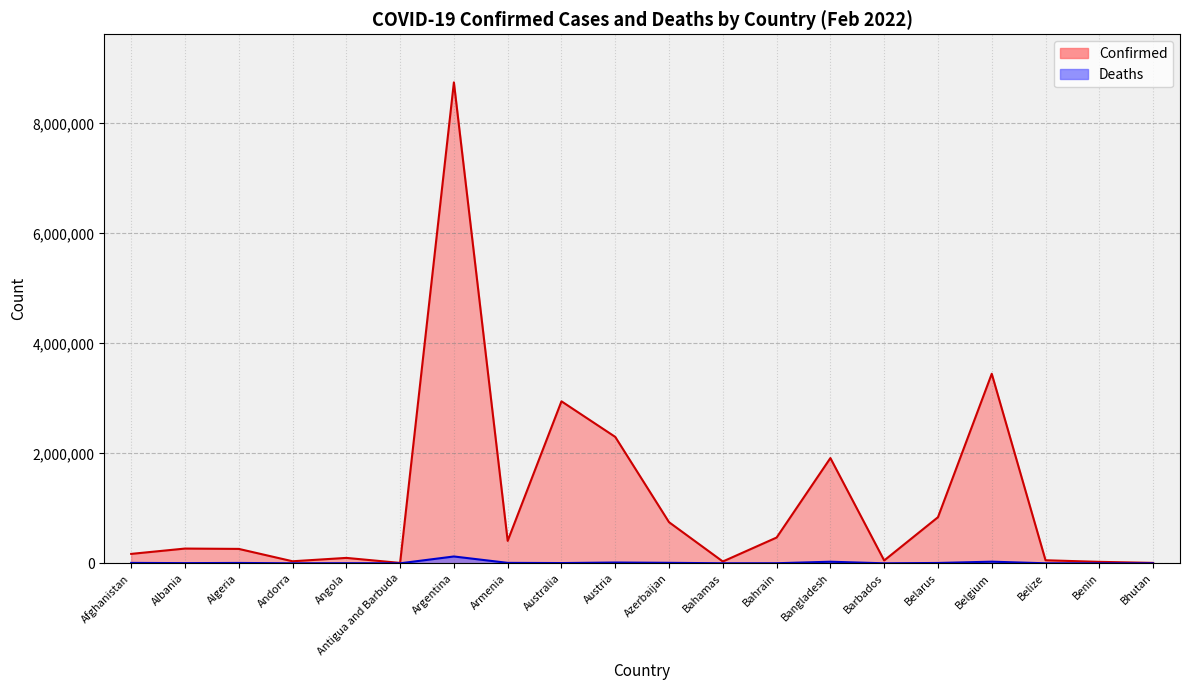

Rank the series by their average value, from highest to lowest.

Confirmed, Deaths